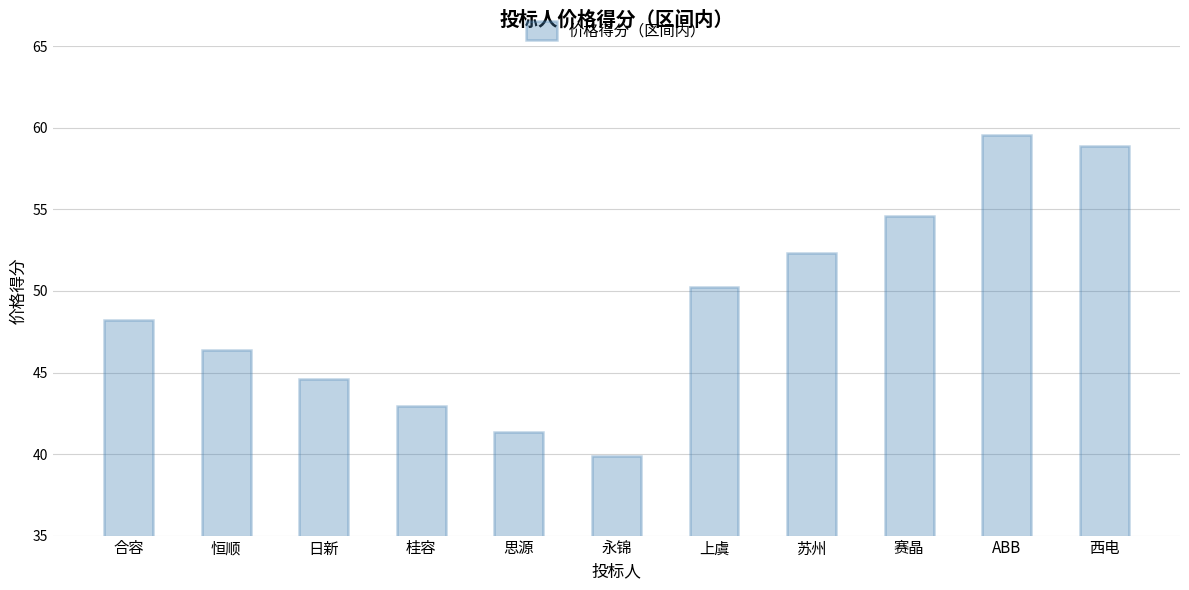

List the labels in order of value, largest first.

ABB, 西电, 赛晶, 苏州, 上虞, 合容, 恒顺, 日新, 桂容, 思源, 永锦